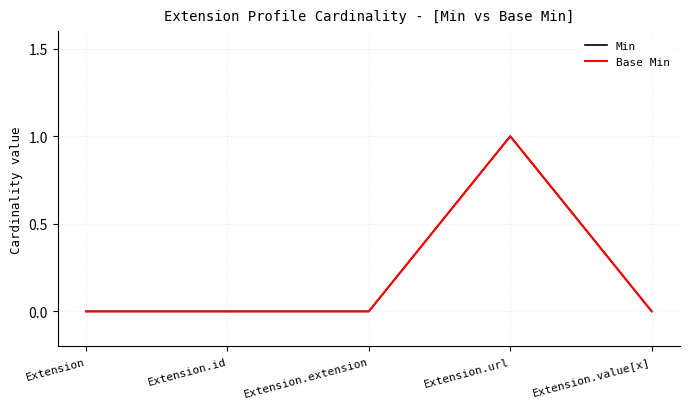

What position from the right is Extension.id?

4